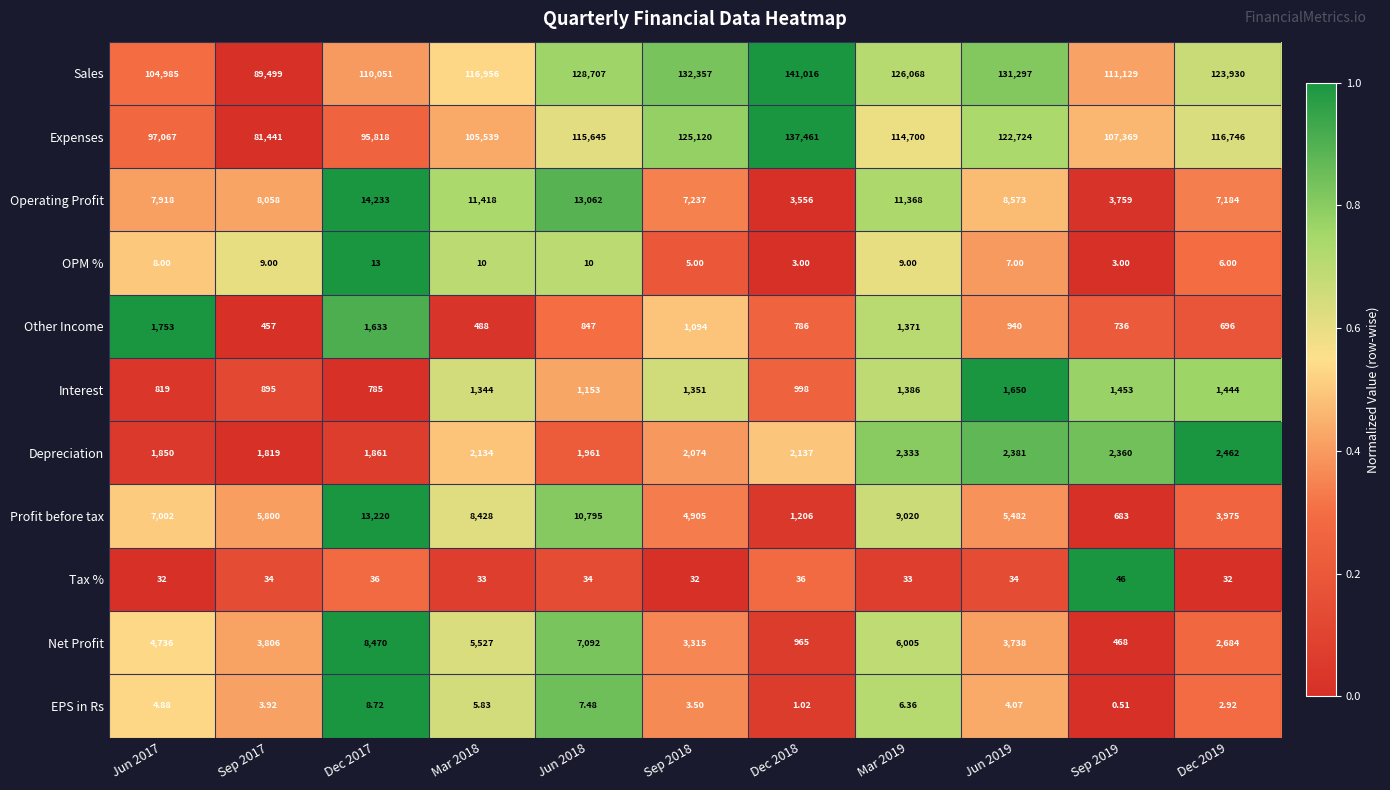

How many categories are shown in the chart?

11